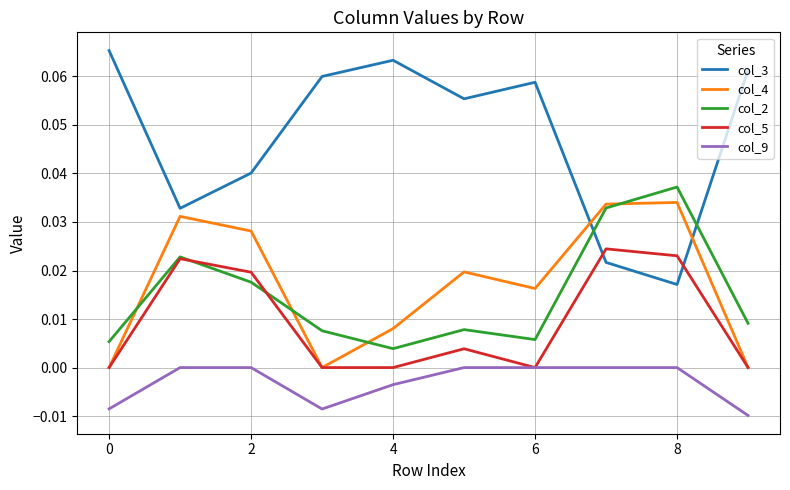

How many intersections are there between col_3 and col_4?

2